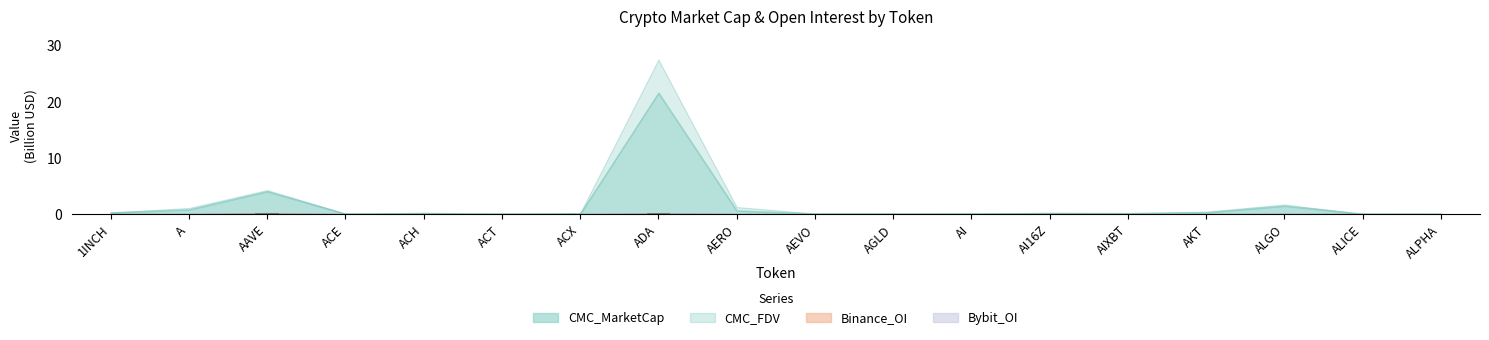

Which series has the largest total across all categories?

CMC_FDV